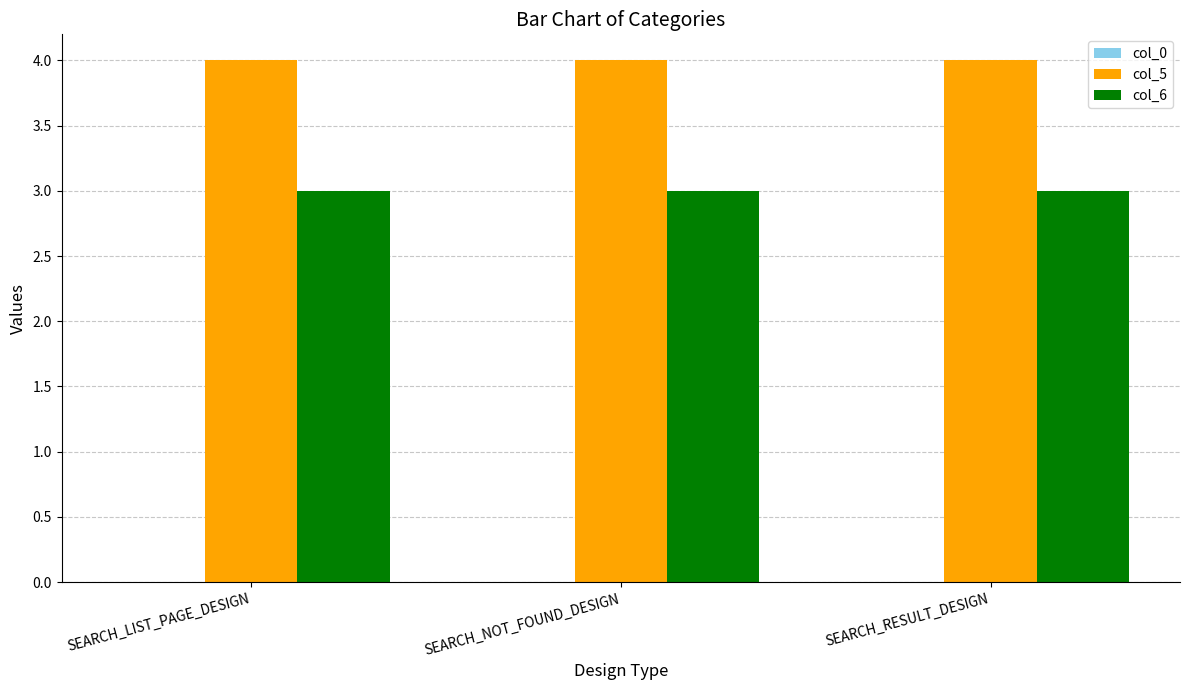

How many bars are there in each group?

2